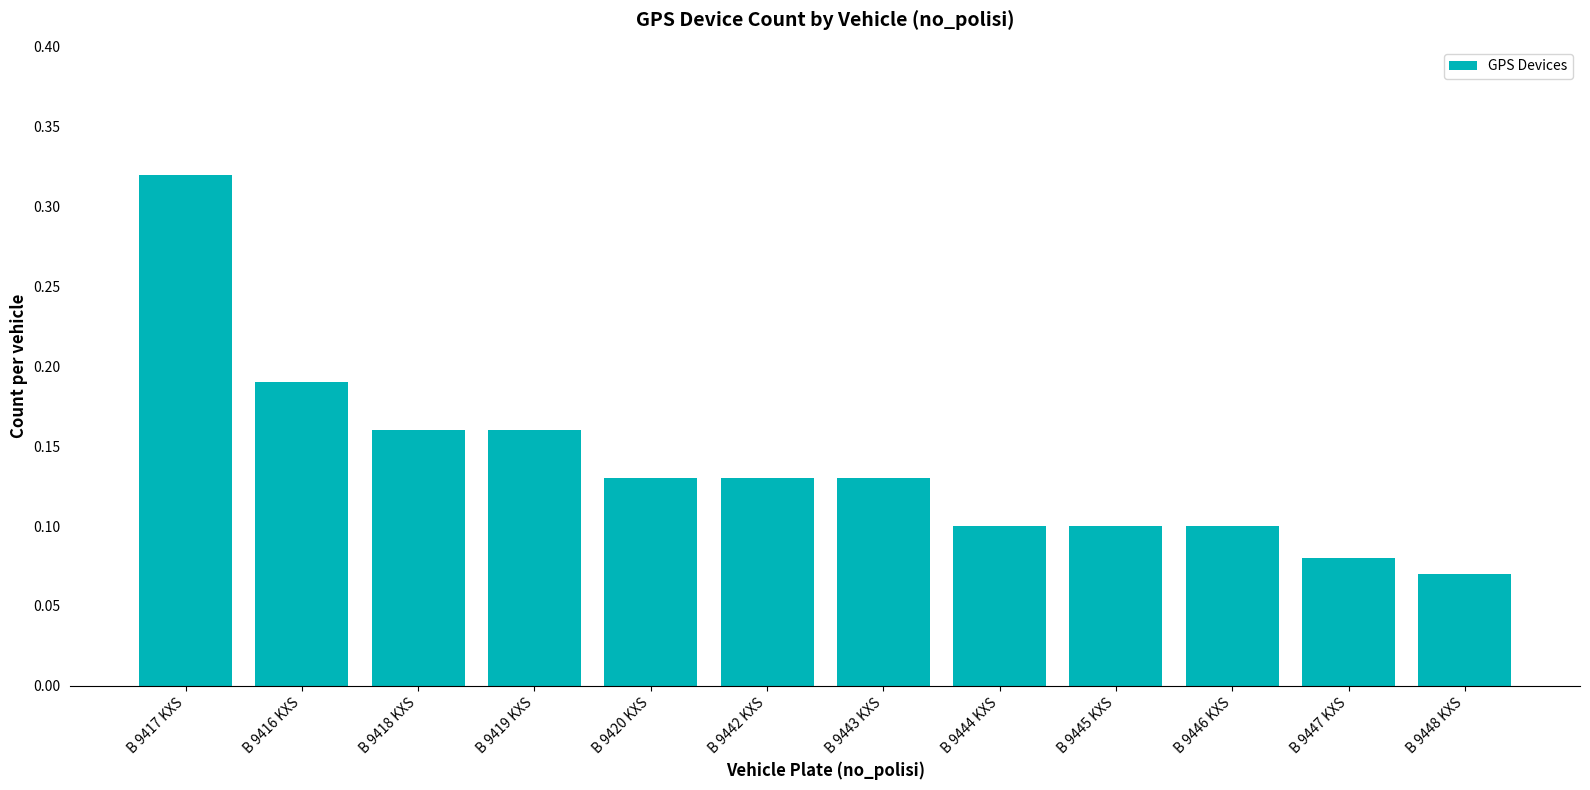

True or false: the data shows 0.0 at B 9448 KXS.

False